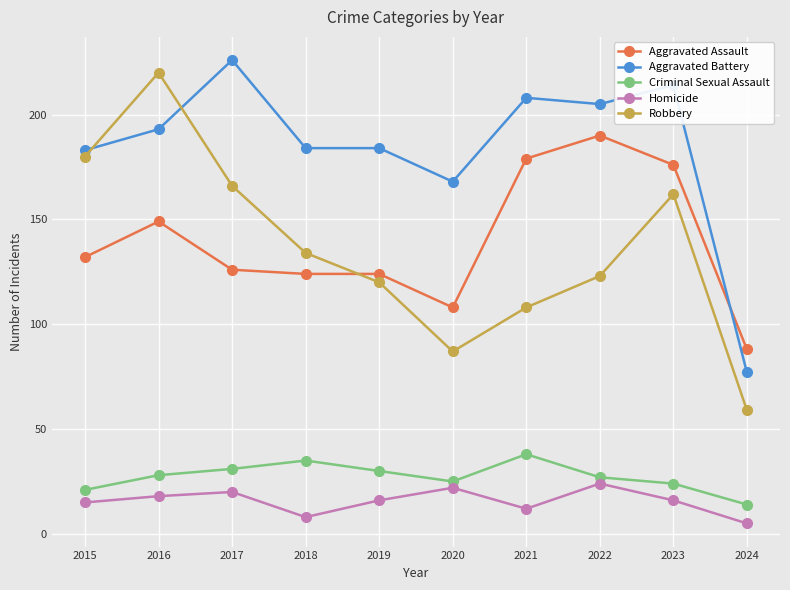

The Criminal Sexual Assault series shows 37 at 2015. True or false?

False